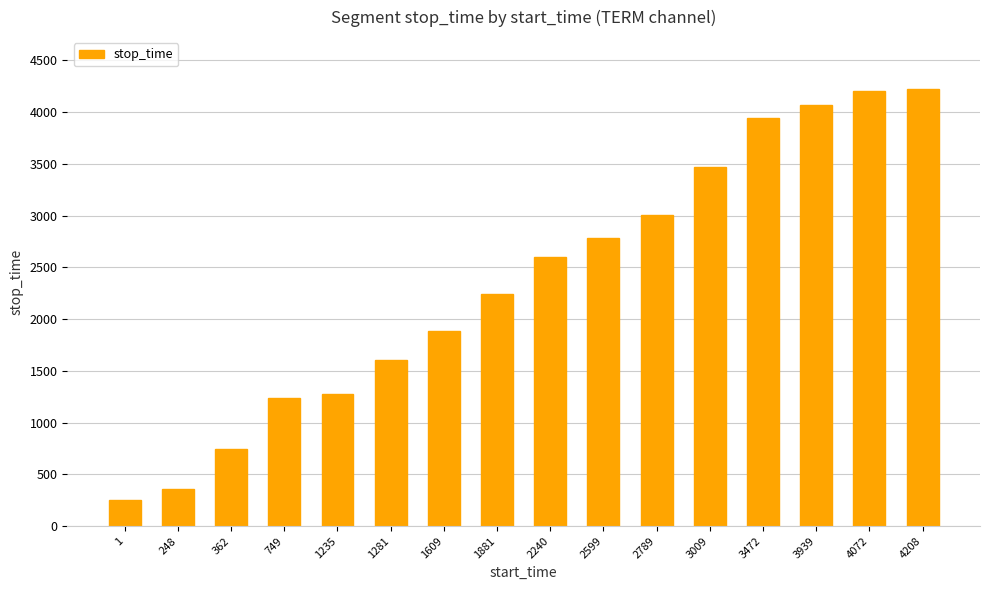

What is the sum of all values?

37896